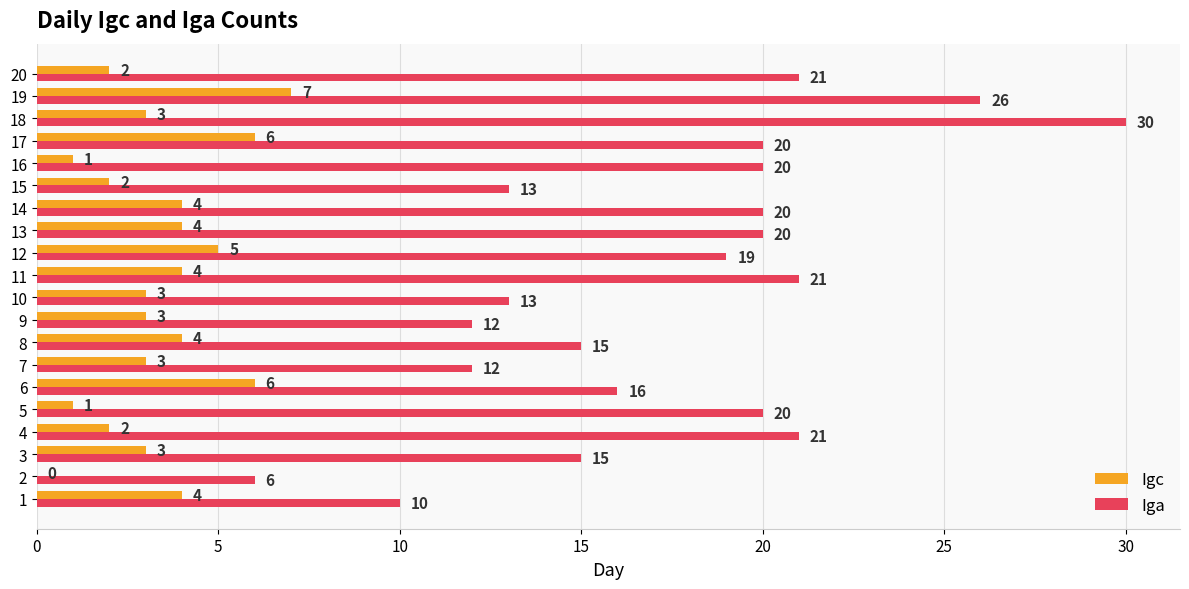

How many Igc values are between 2 and 4?

13